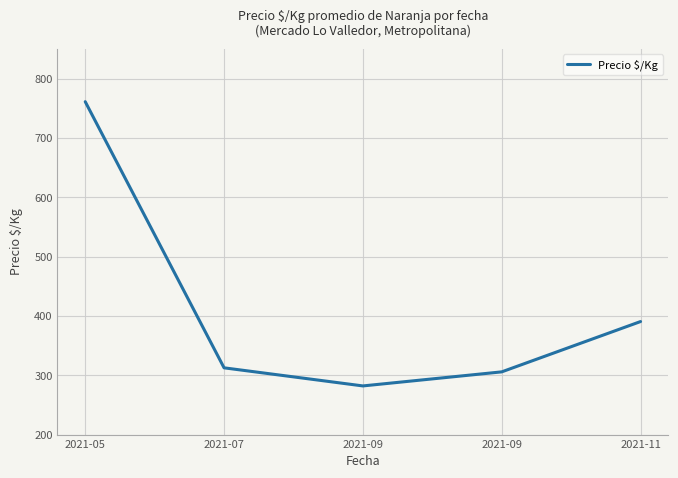

Is it true that the value at 2021-07 is 312.5?

True